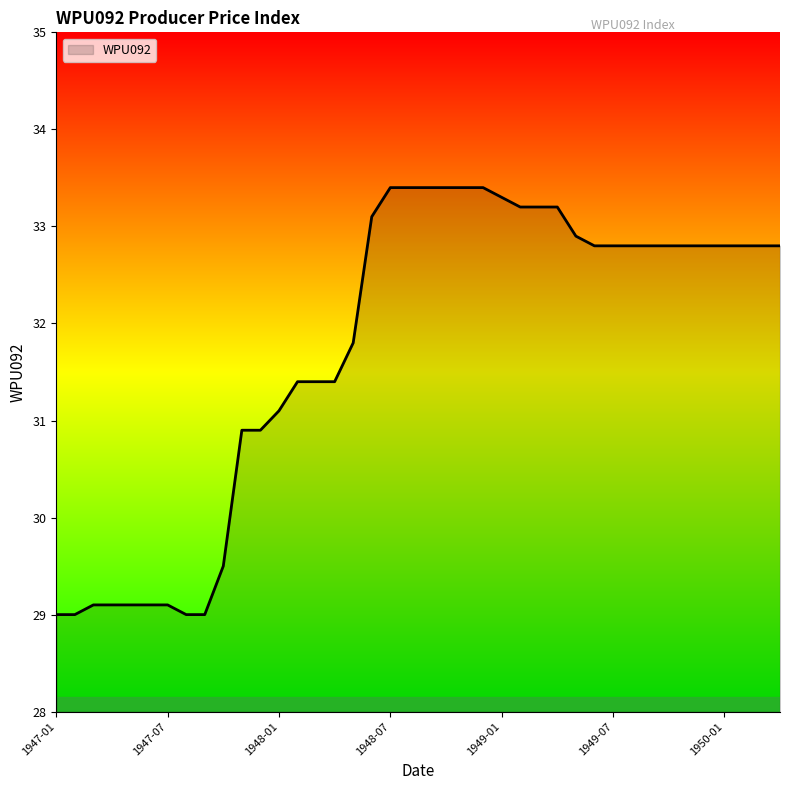

What is the maximum value shown in the chart?

33.4